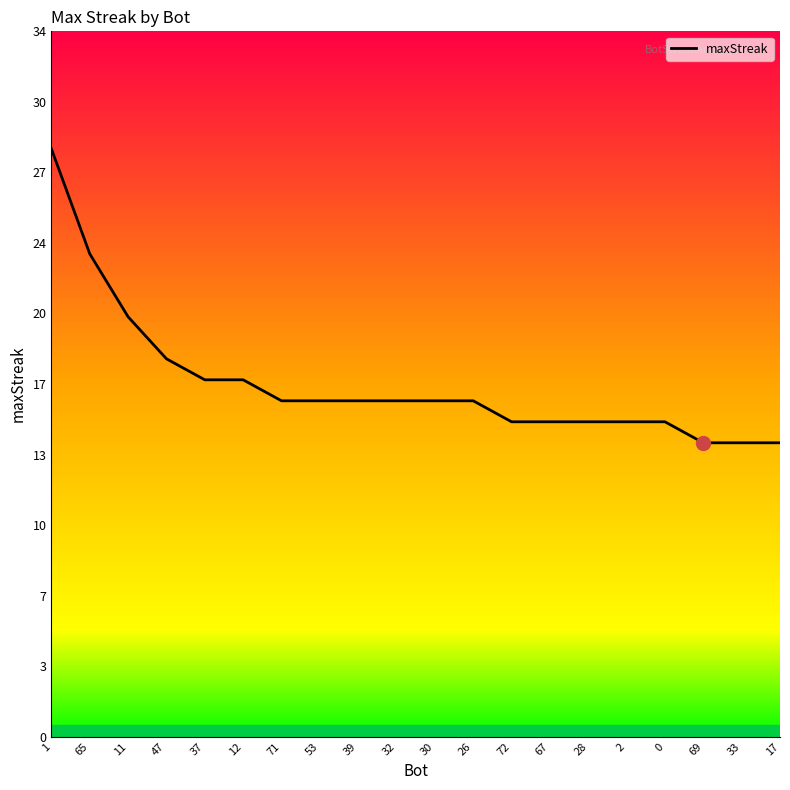

Is this an area chart (filled region under the line)?

Yes